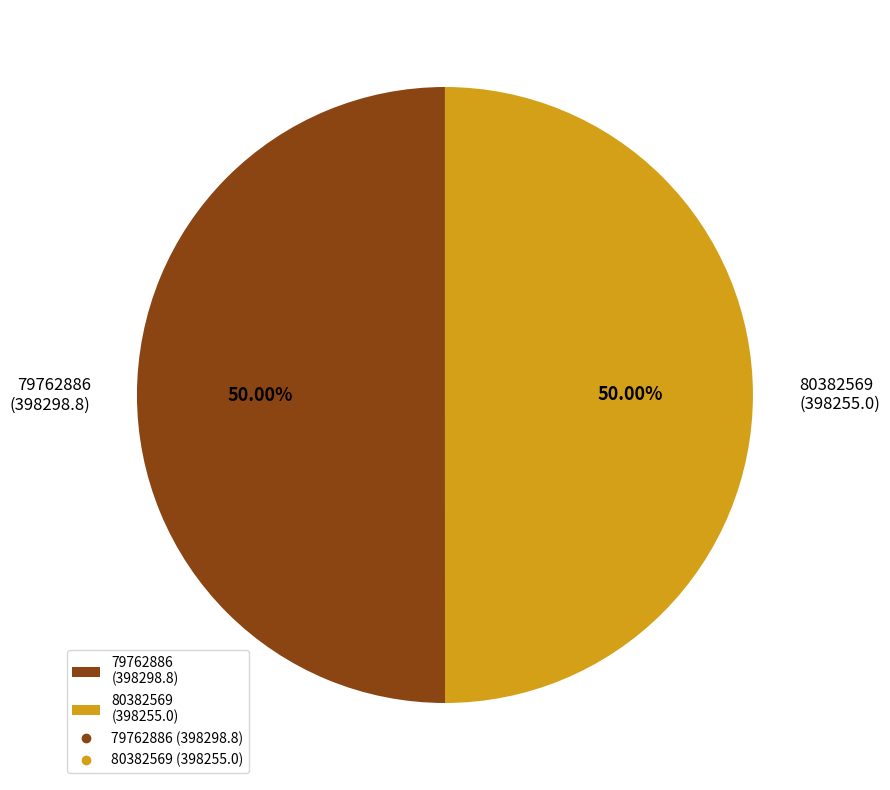

Do 79762886 (398298.8) and 80382569 (398255.0) together represent more than half of the pie?

Yes